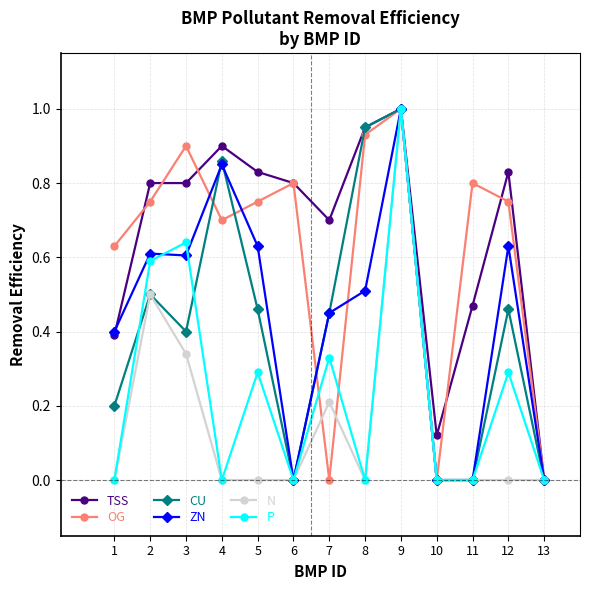

The OG series shows 0.8 at 12. True or false?

True